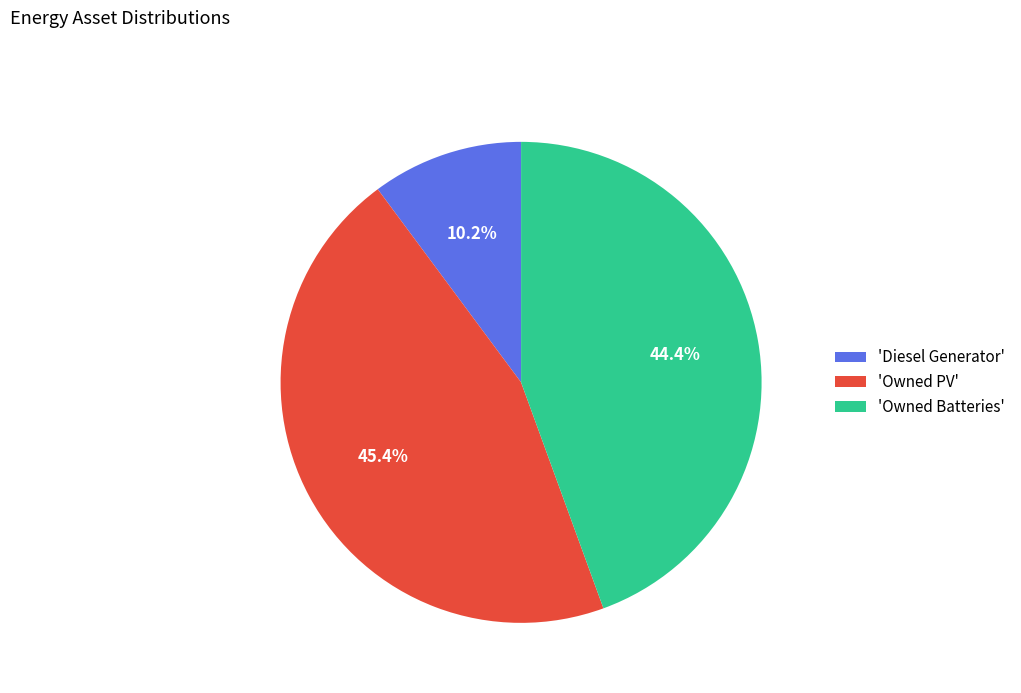

Does 'Diesel Generator' represent more than half of the total?

No